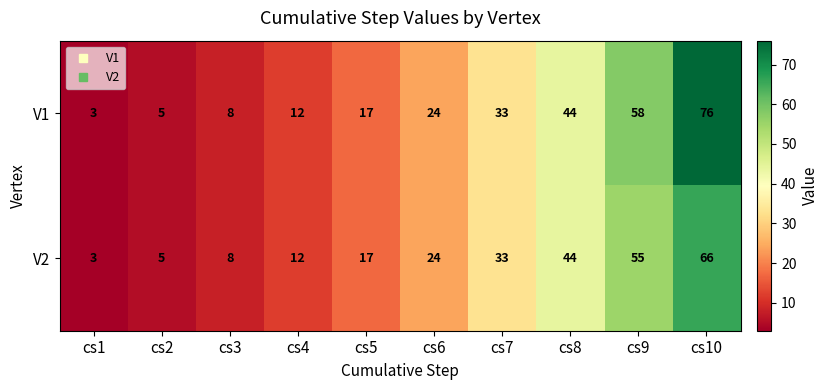

Which series has the largest total across all categories?

V1